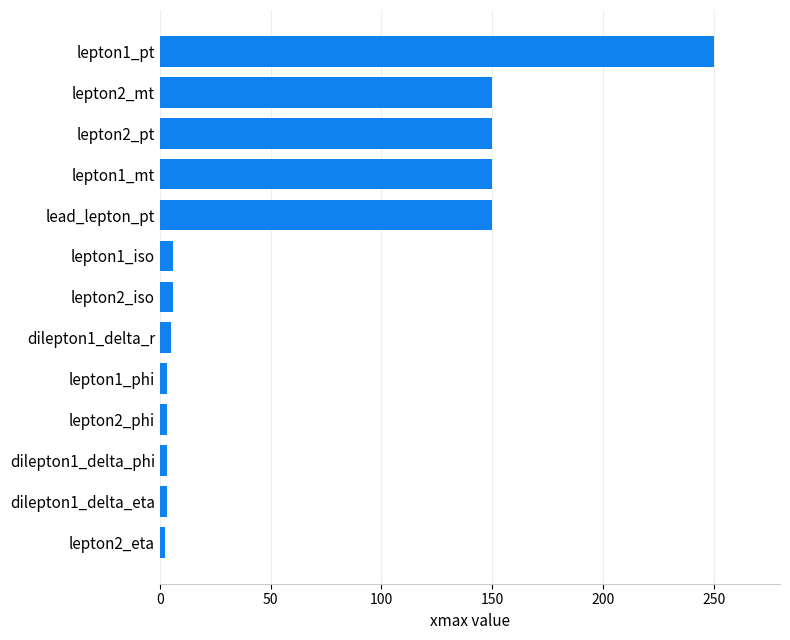

What is the greatest value displayed?

250.0